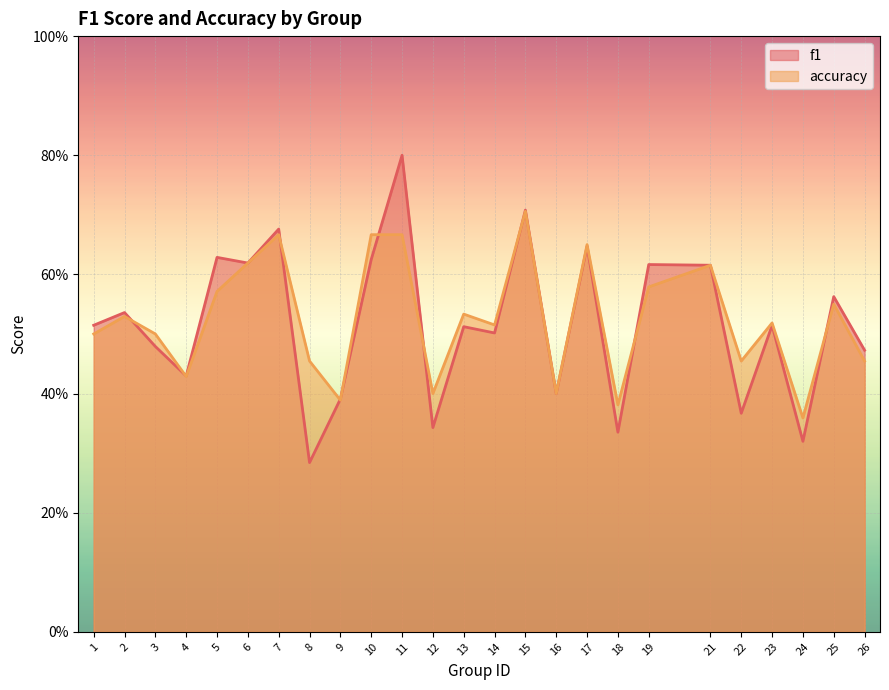

In f1, how many points are lower than both neighbors (excluding endpoints)?

9